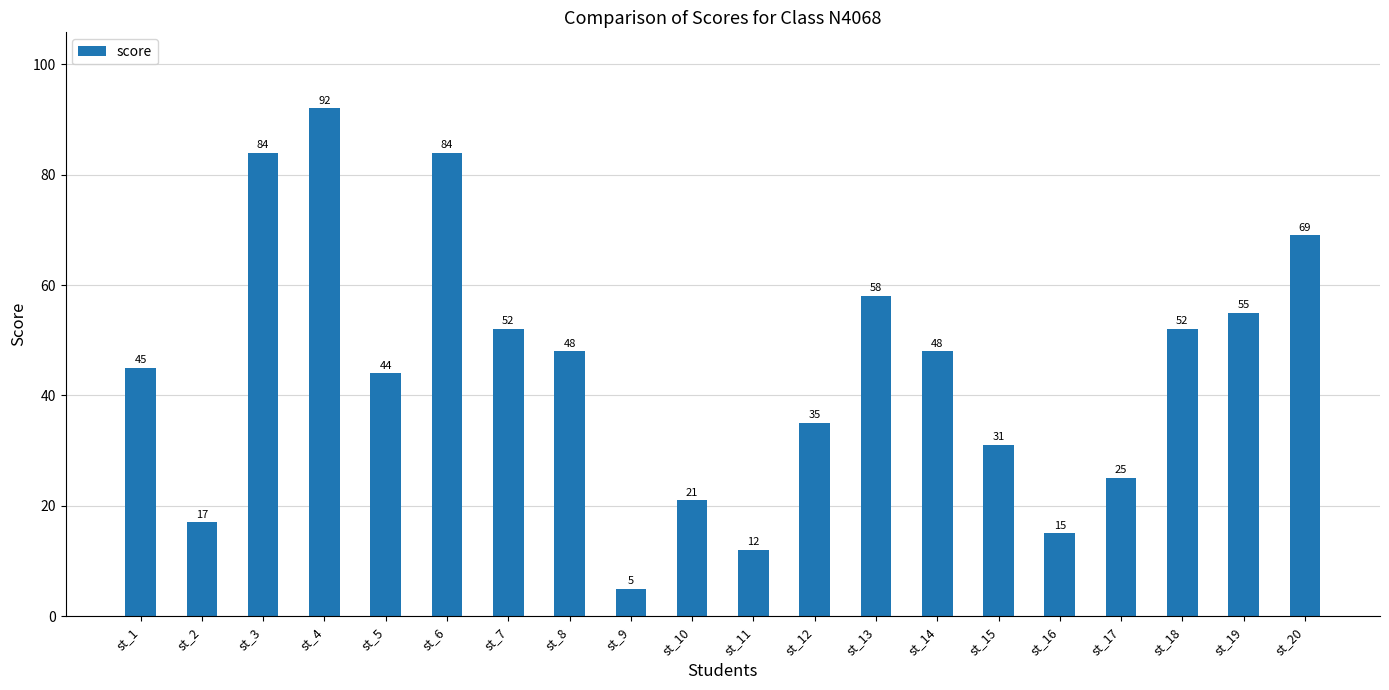

What is the ratio of the value at st_20 to the value at st_2?

4.1